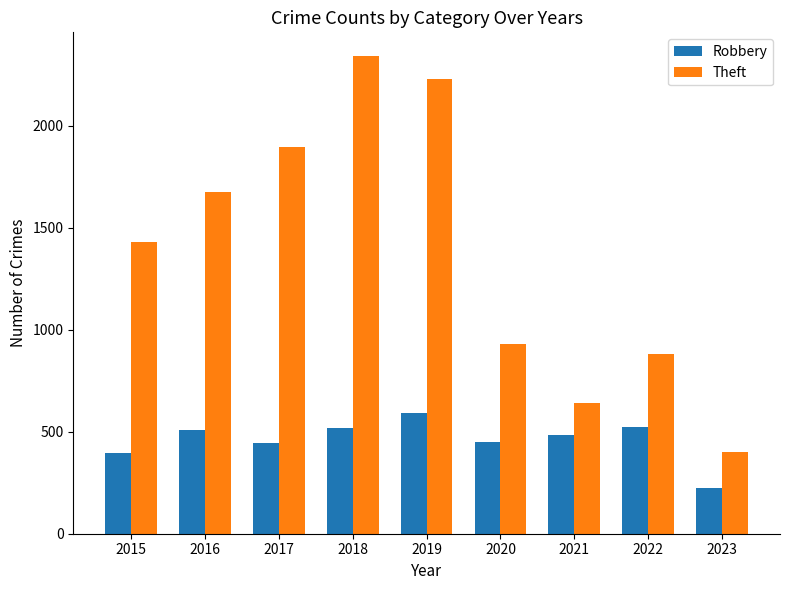

What is the value of the Robbery bar at the 4th from the left?

519